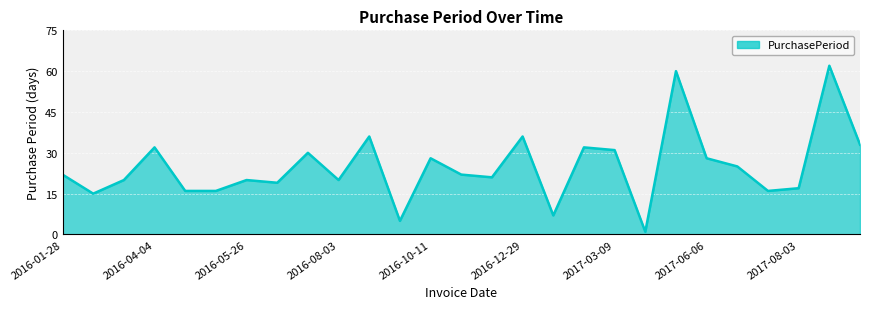

What is the greatest value displayed?

62